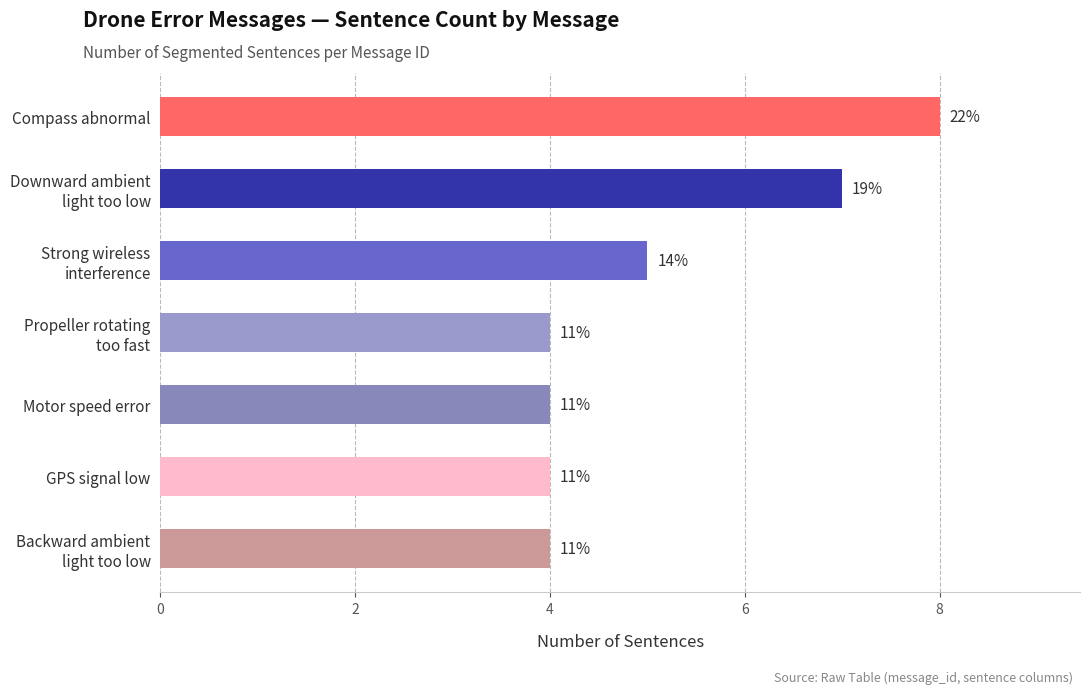

What is the smallest value displayed?

4